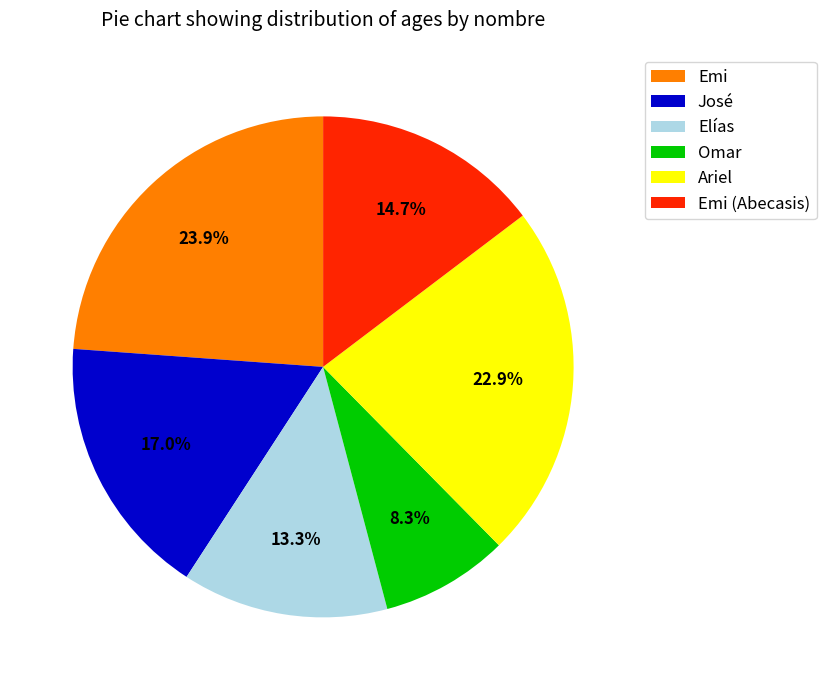

What percentage is the Omar slice, to the nearest percent?

8%